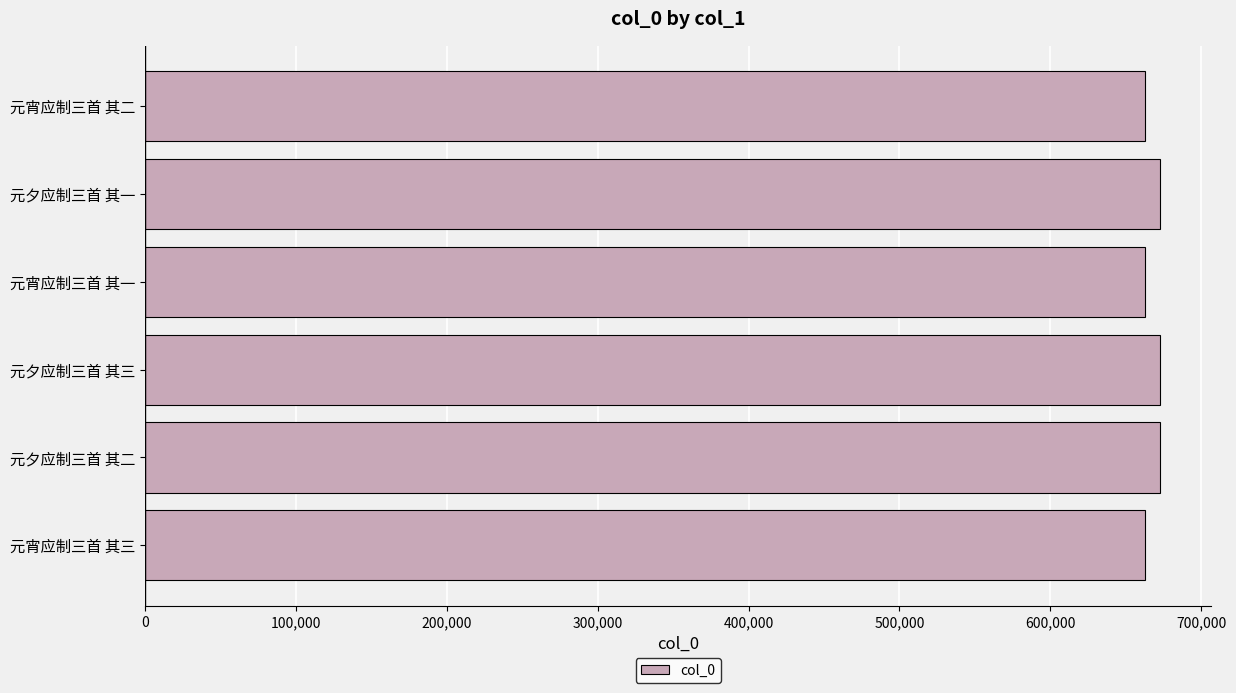

The chart shows a value of 262294 at 元夕应制三首 其一. True or false?

False